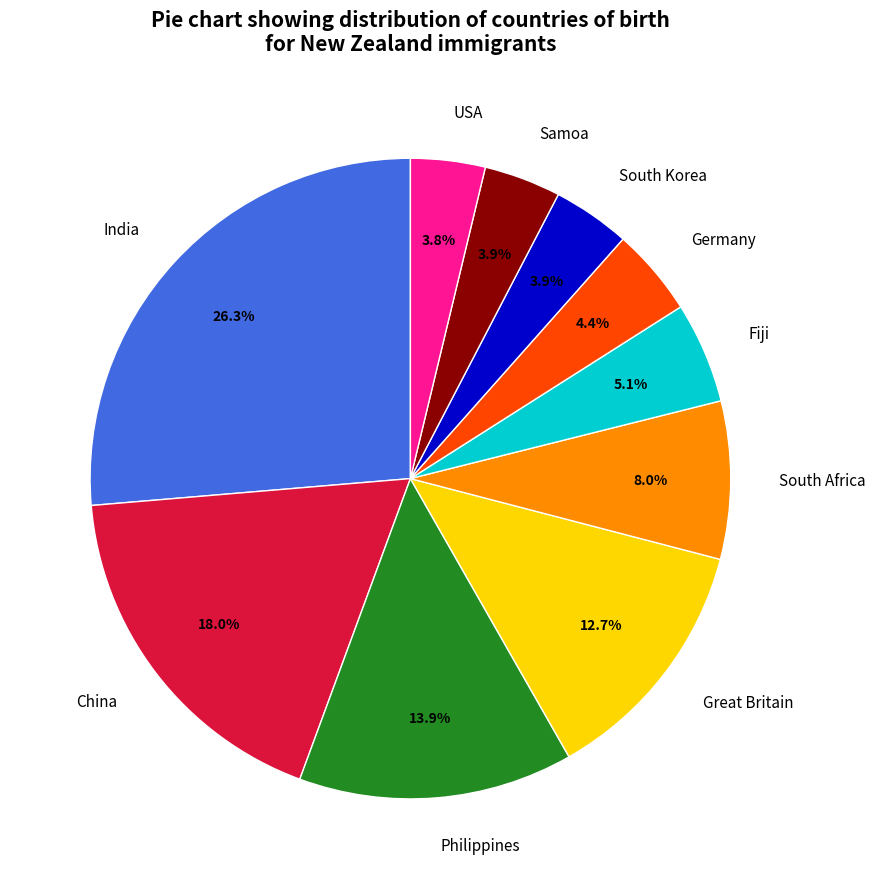

To the nearest percent, what percentage of the pie is South Africa?

8%